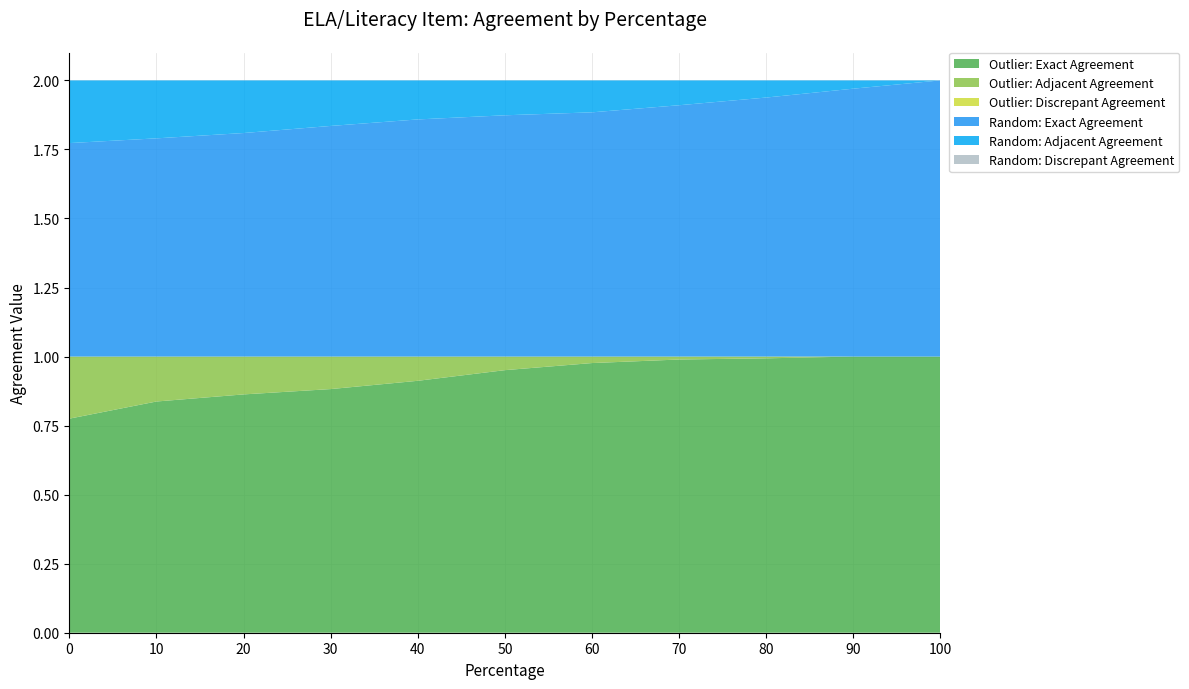

Reading right to left, extract all data points from this chart.

Outlier: Exact Agreement: 100=1.0	90=1.0	80=1.0	70=1.0	60=1.0	50=1.0	40=0.9	30=0.9	20=0.9	10=0.8	0=0.8
Outlier: Adjacent Agreement: 100=0.0	90=0.0	80=0.0	70=0.0	60=0.0	50=0.0	40=0.1	30=0.1	20=0.1	10=0.2	0=0.2
Outlier: Discrepant Agreement: 100=0.0	90=0.0	80=0.0	70=0.0	60=0.0	50=0.0	40=0.0	30=0.0	20=0.0	10=0.0	0=0.0
Random: Exact Agreement: 100=1.0	90=1.0	80=0.9	70=0.9	60=0.9	50=0.9	40=0.9	30=0.8	20=0.8	10=0.8	0=0.8
Random: Adjacent Agreement: 100=0.0	90=0.0	80=0.1	70=0.1	60=0.1	50=0.1	40=0.1	30=0.2	20=0.2	10=0.2	0=0.2
Random: Discrepant Agreement: 100=0.0	90=0.0	80=0.0	70=0.0	60=0.0	50=0.0	40=0.0	30=0.0	20=0.0	10=0.0	0=0.0